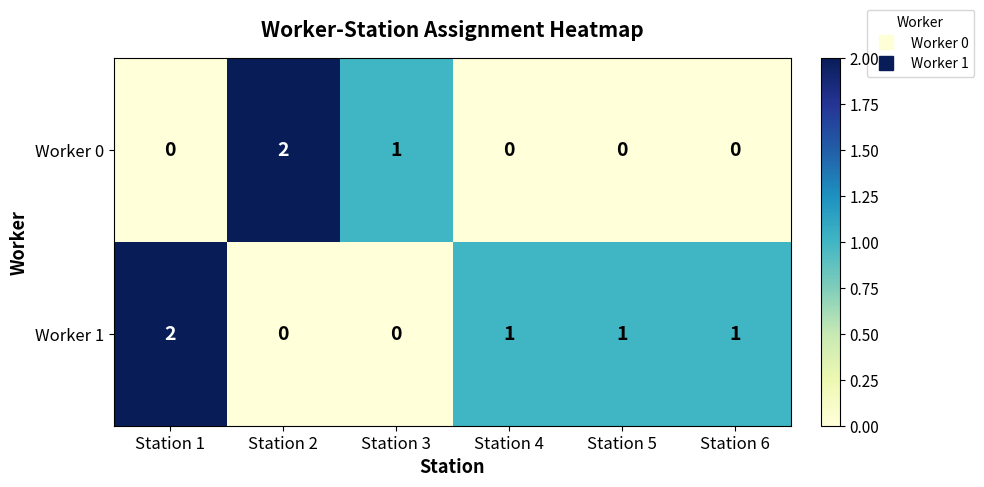

What is the sum of all Worker 0 values?

3